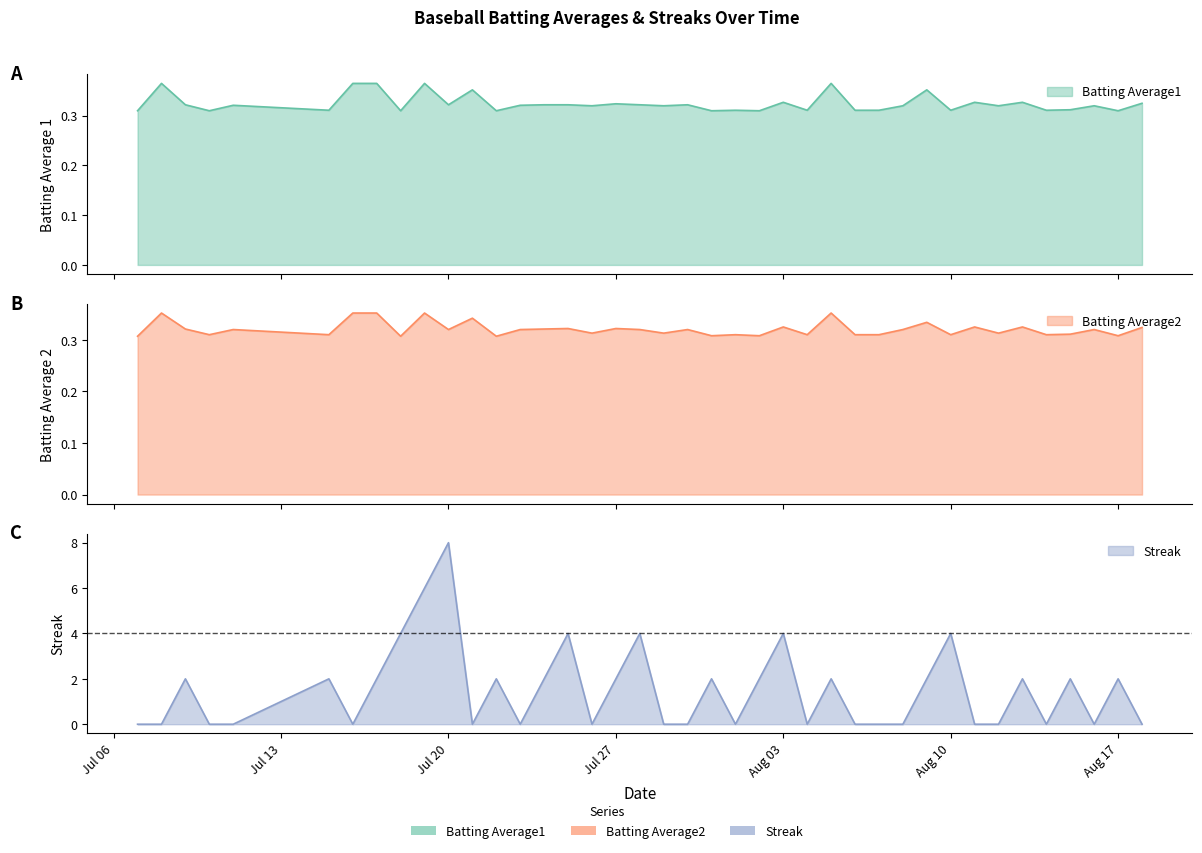

True or false: Batting Average2 and Streak intersect in this chart.

True